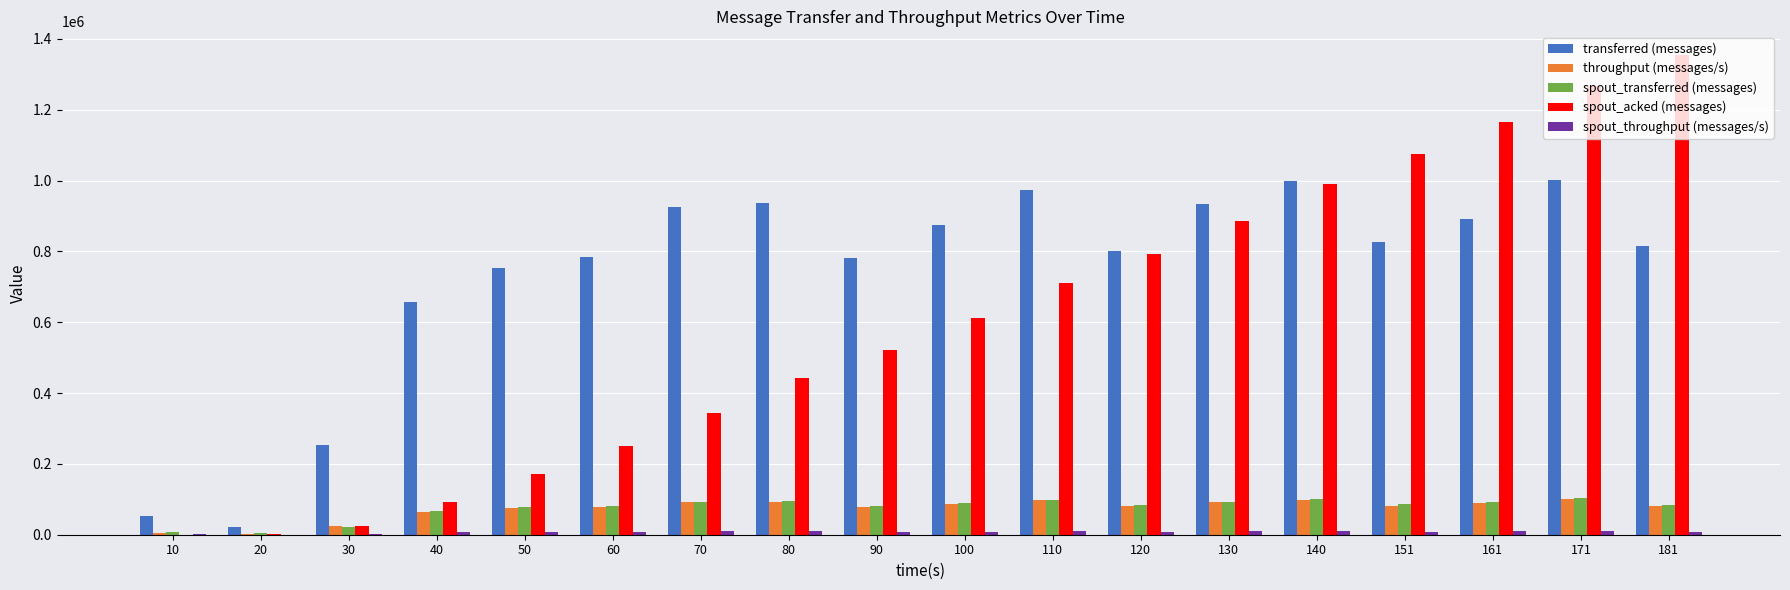

What is the maximum value for spout_transferred (messages)?

103500